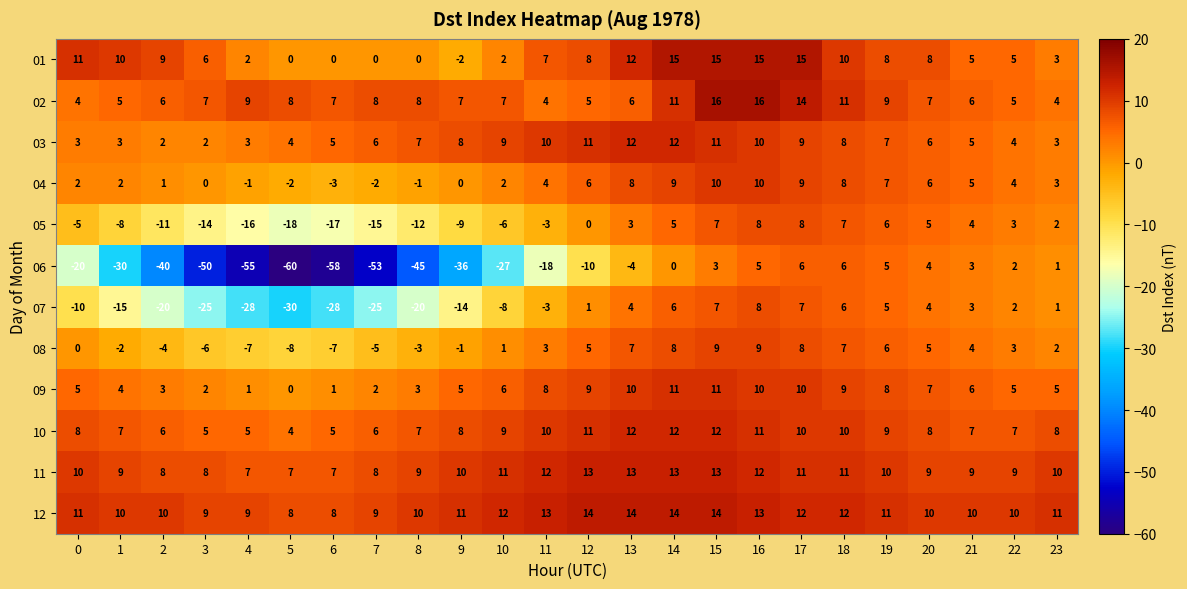

What is the difference between the maximum and minimum values in the 03 series?

10